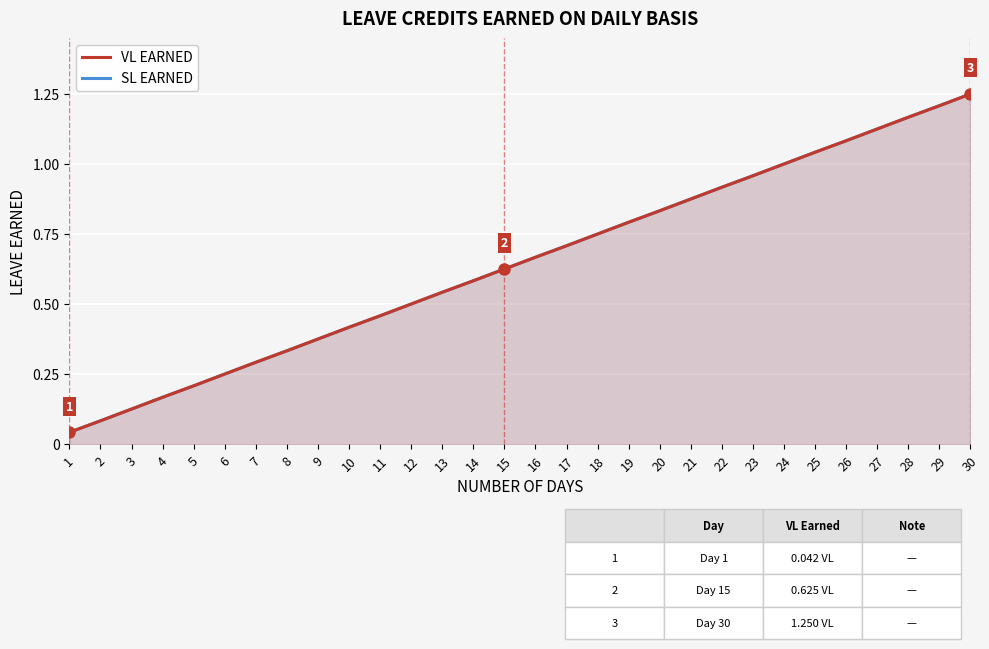

Which series changed the most between 10 and 20?

VL EARNED